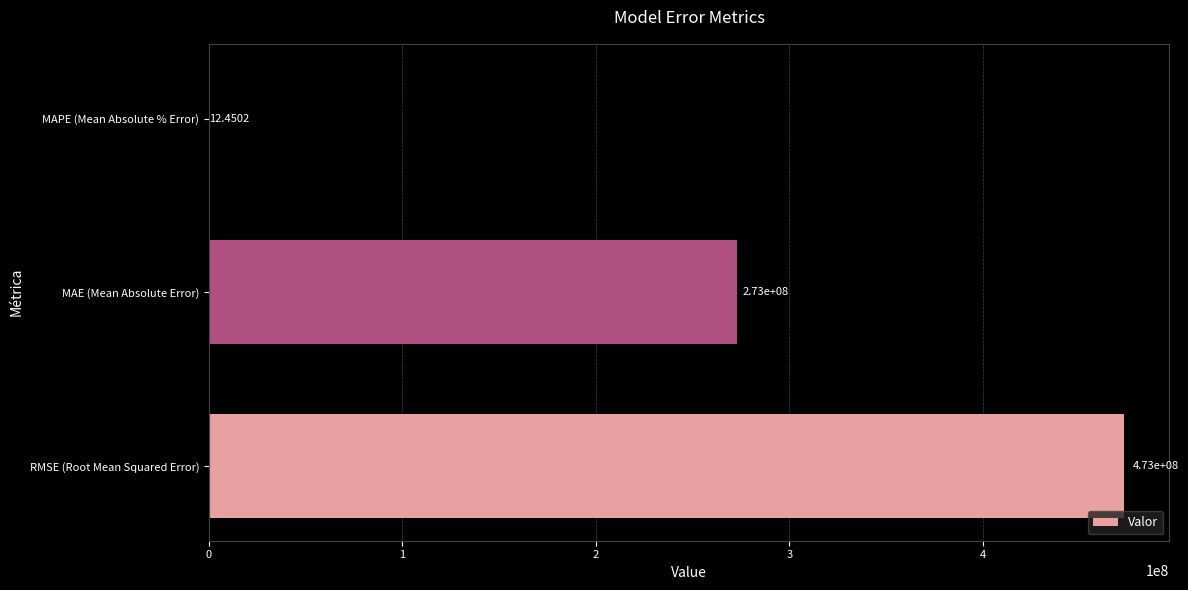

At which category does the chart reach its peak across all series?

RMSE (Root Mean Squared Error)